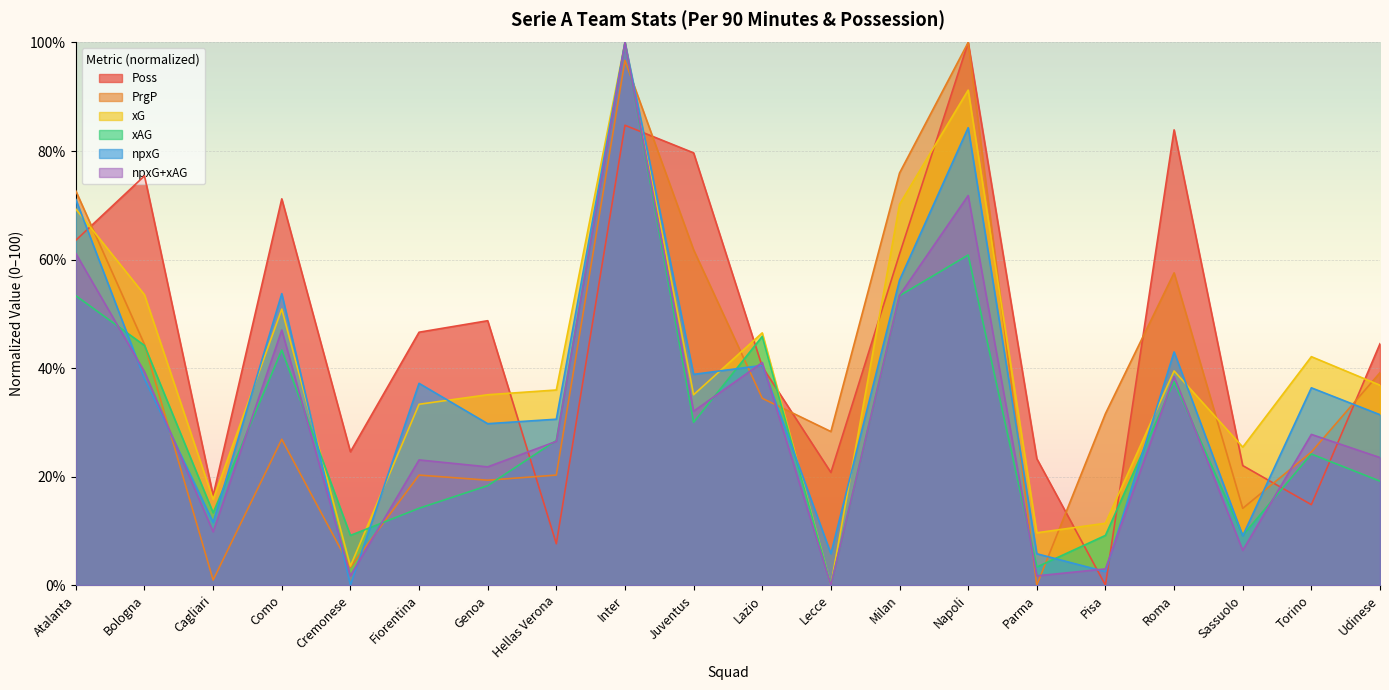

What are all the series names shown in the legend?

Poss, PrgP, xG, xAG, npxG, npxG+xAG